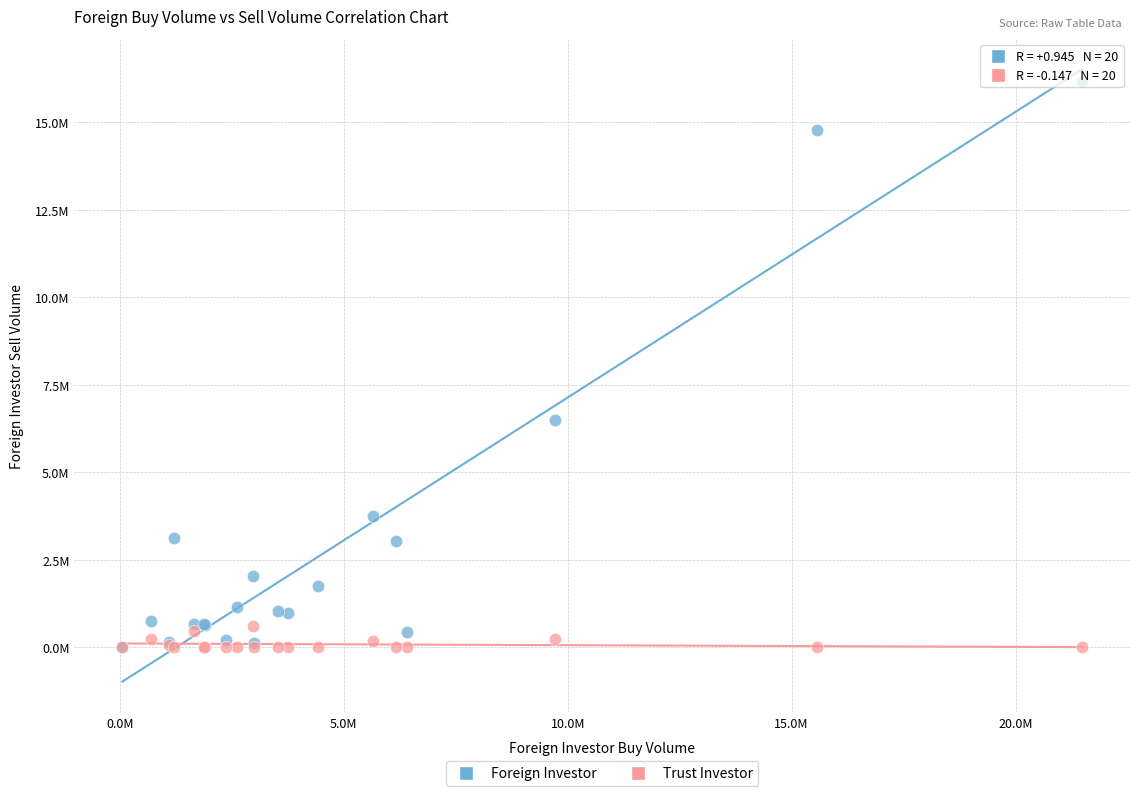

What are all the series names shown in the legend?

Foreign Investor, Trust Investor